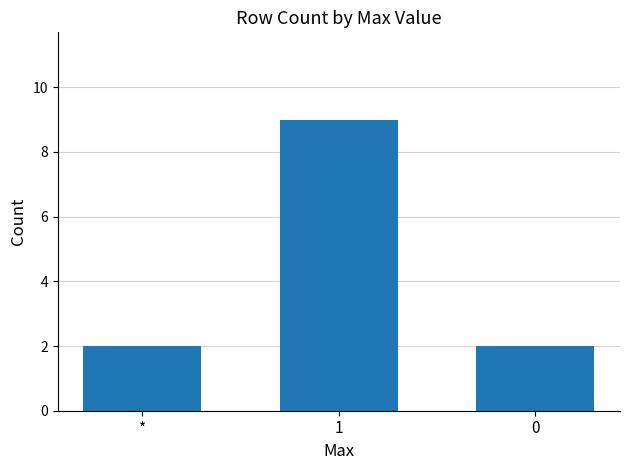

What is the value of the 1st bar from the left?

2